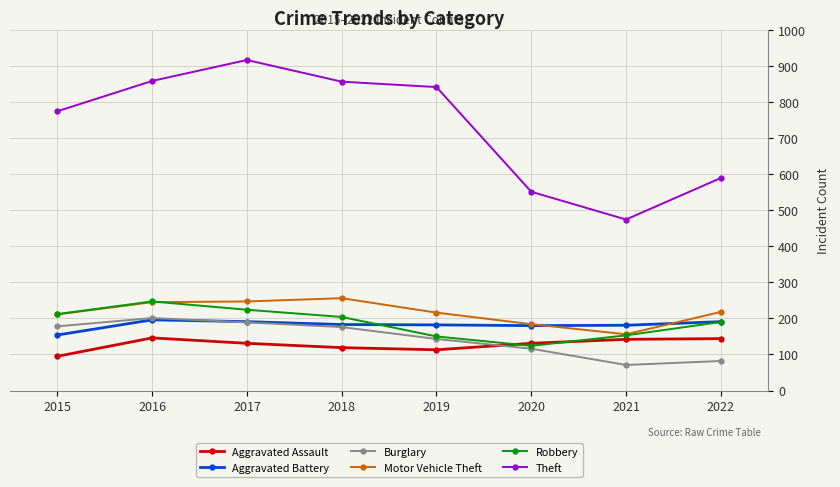

At which category does the chart reach its peak across all series?

2017